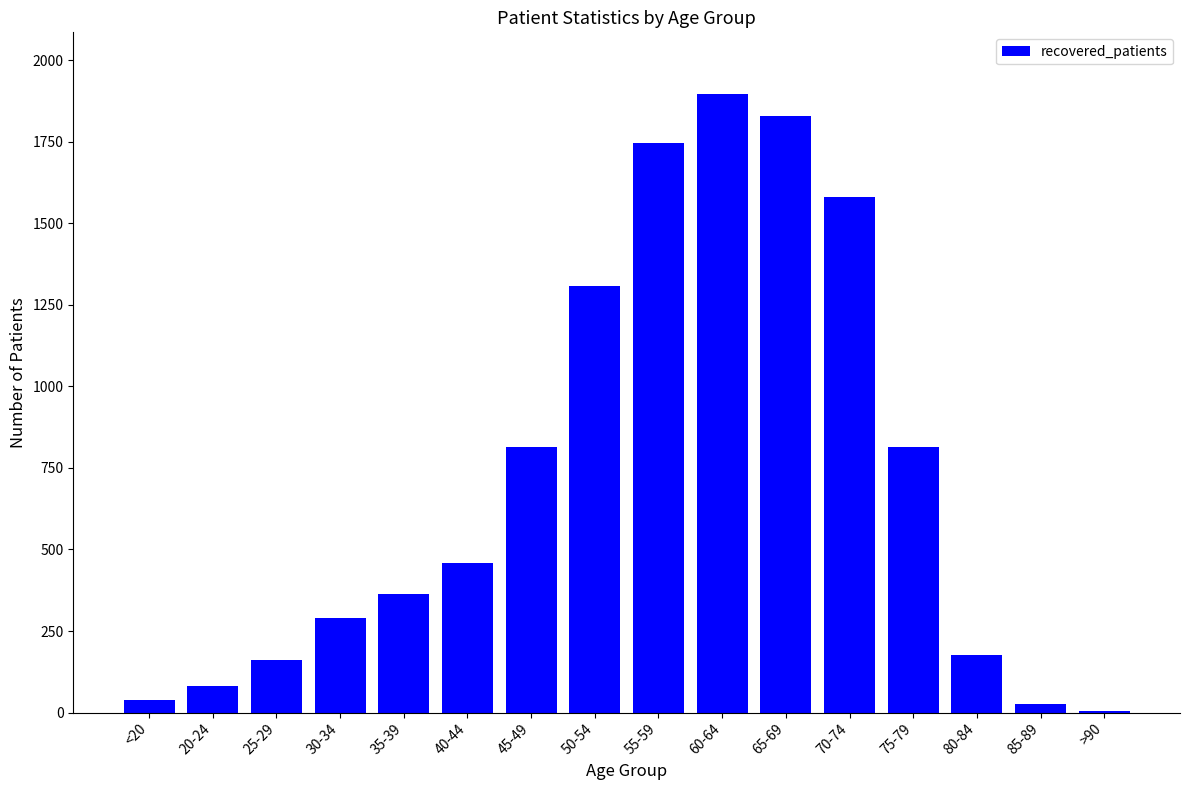

At which category does the chart reach its peak across all series?

60-64